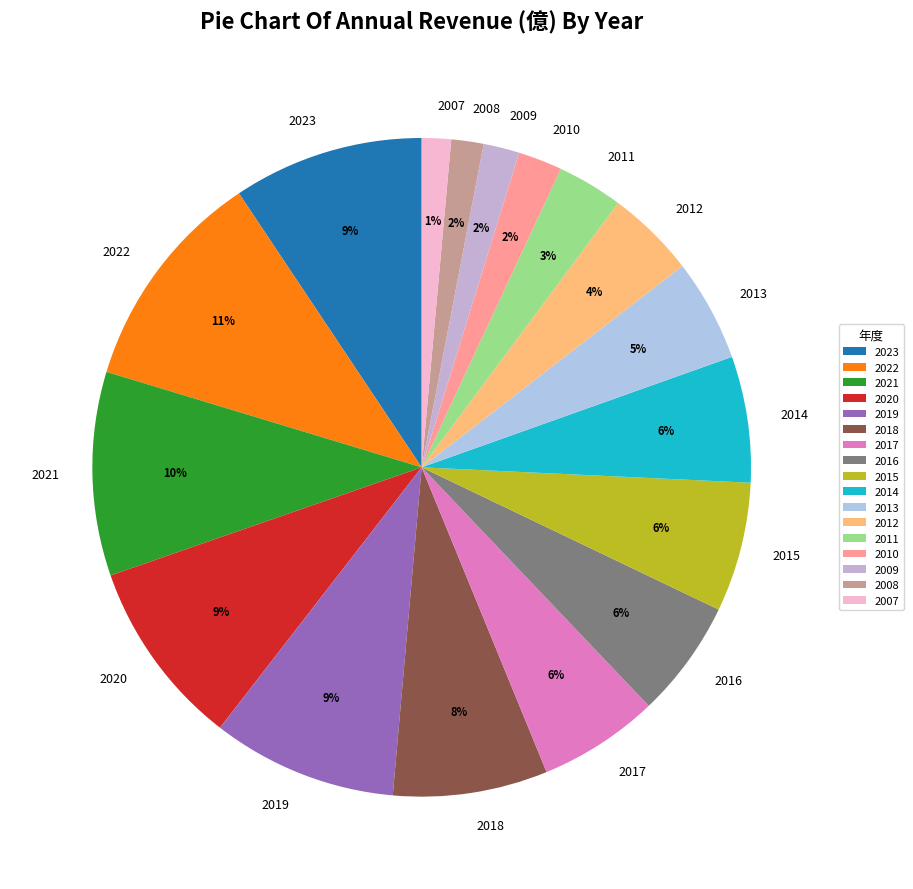

Approximately how many times larger is the value at 2015 compared to 2019?

0.7